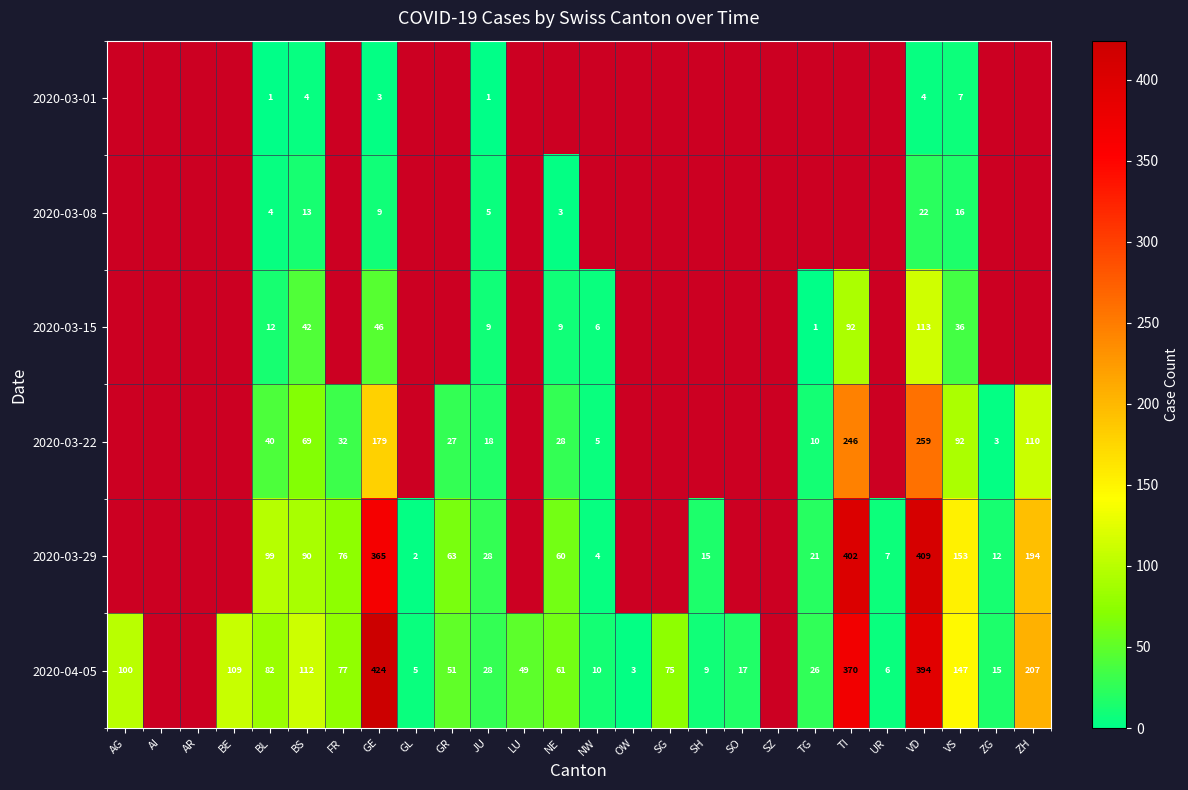

What is the sum of the 2020-03-22 values at NW and GR?

32